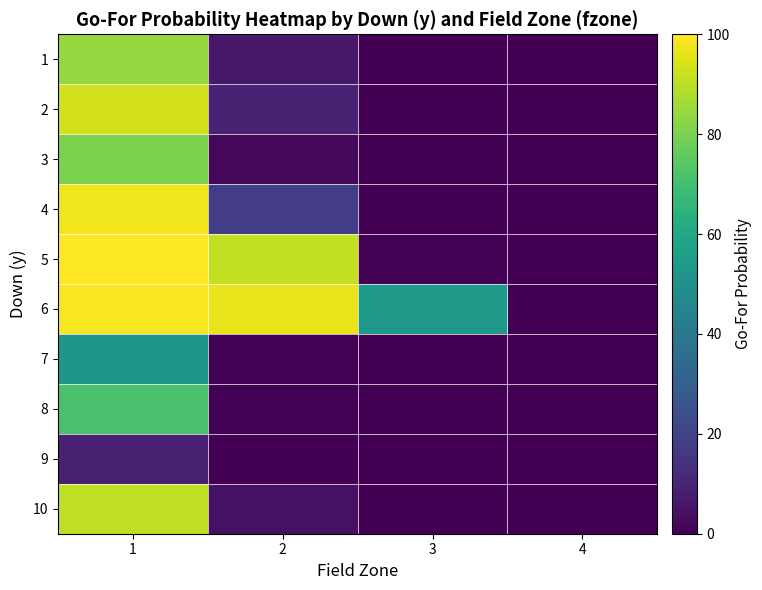

Between 4 and 1, which is larger?

1